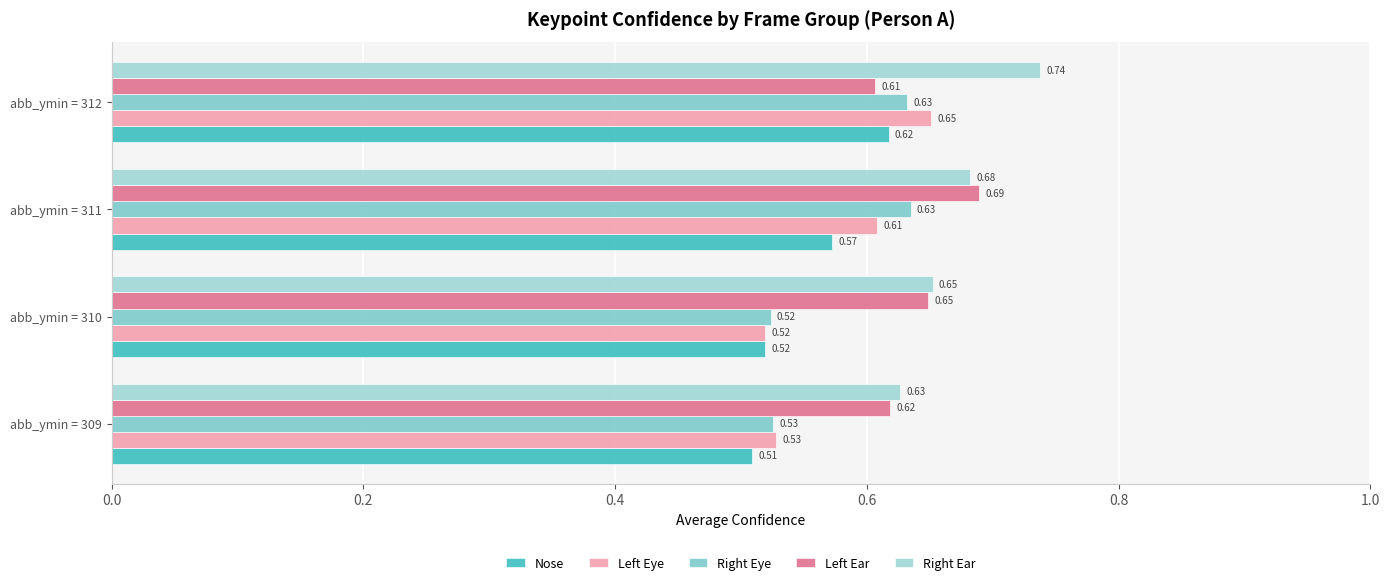

How many series are shown in this chart?

5